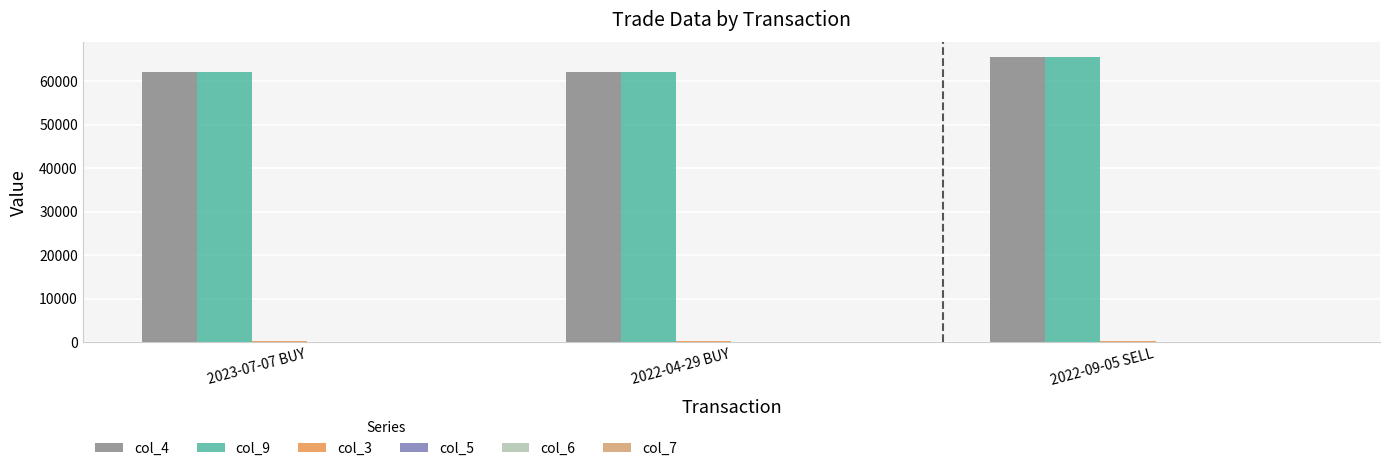

What is the greatest value displayed?

65600.0